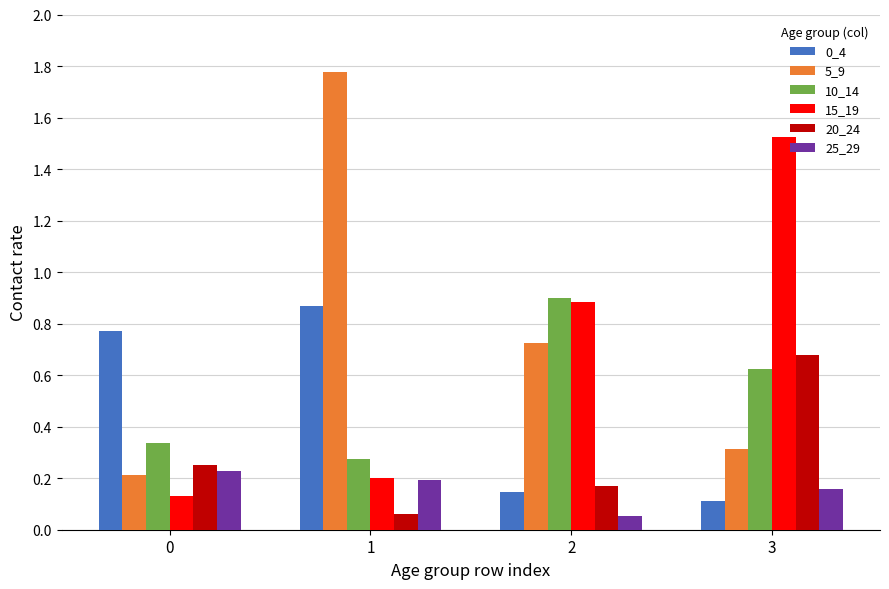

At which label does 0_4 reach its minimum?

3